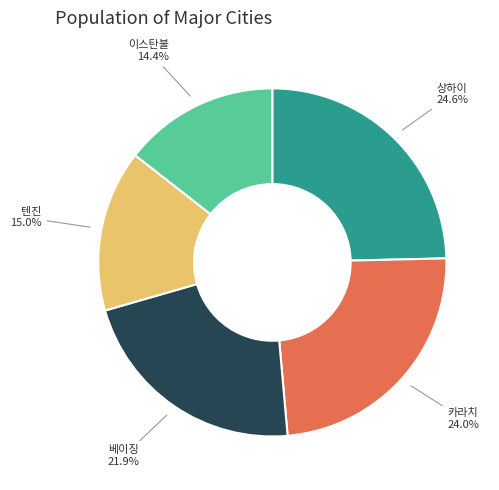

Does any single category account for the majority?

No